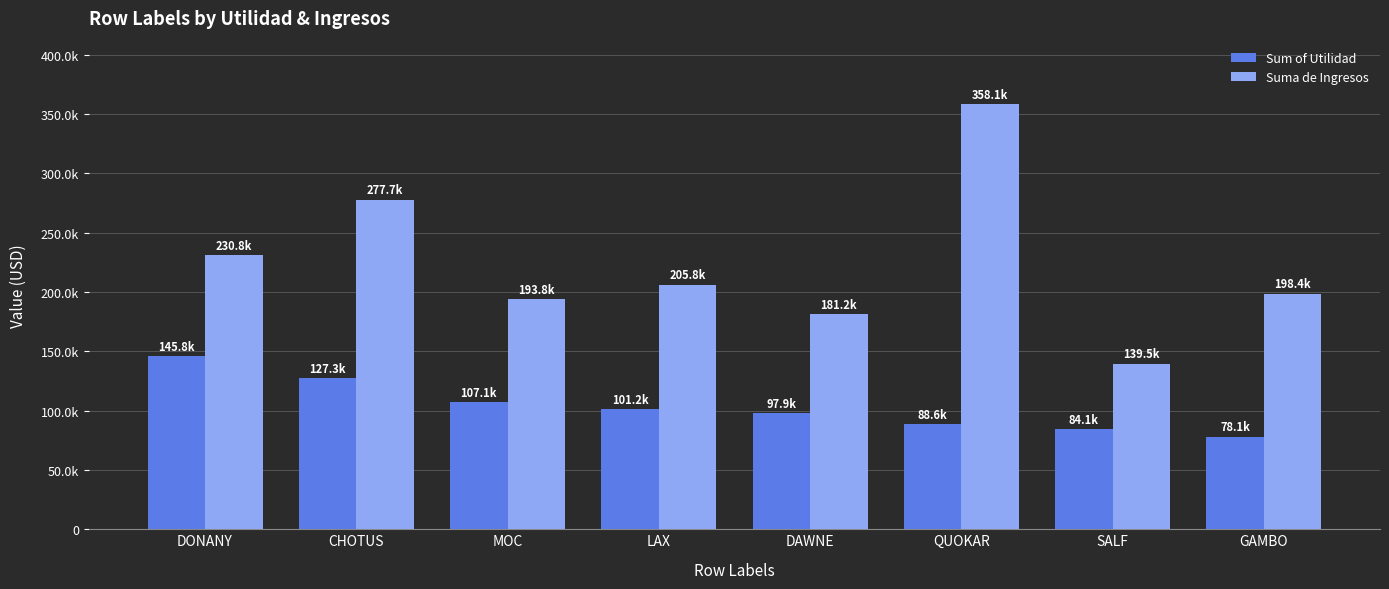

Are the bars horizontal?

No